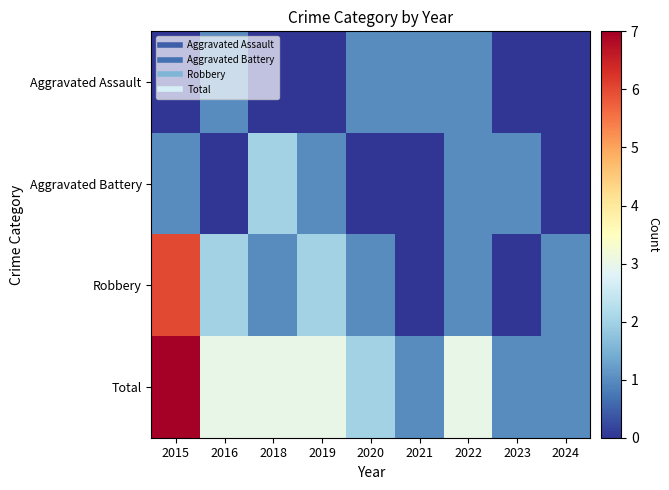

What is the total value across all series at 2018?

6